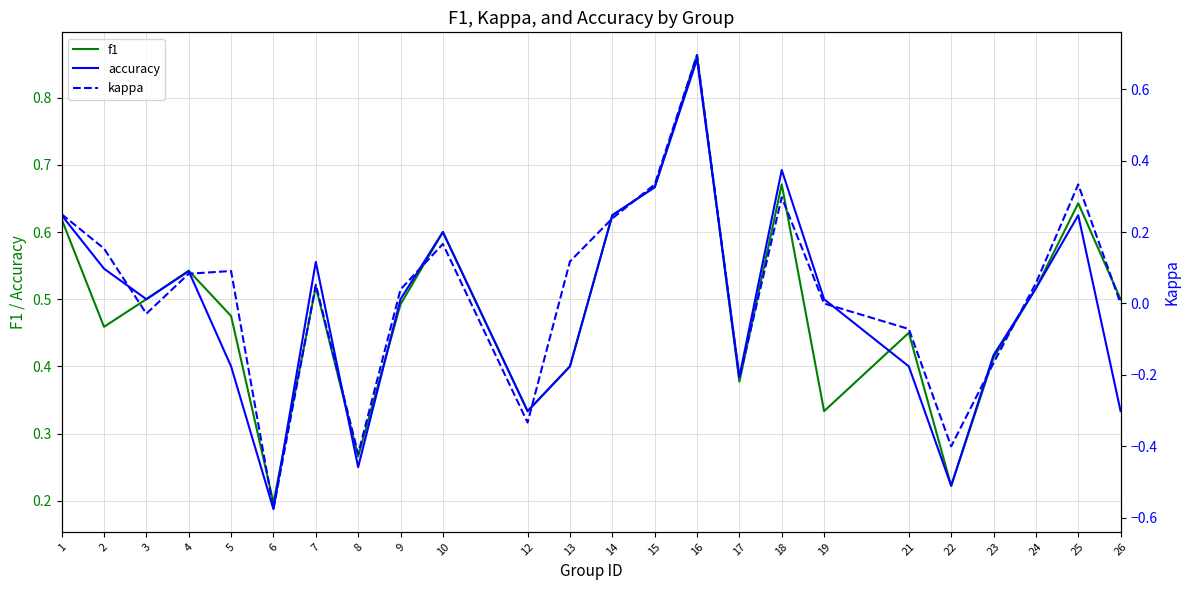

True or false: kappa and accuracy cross at least once.

False